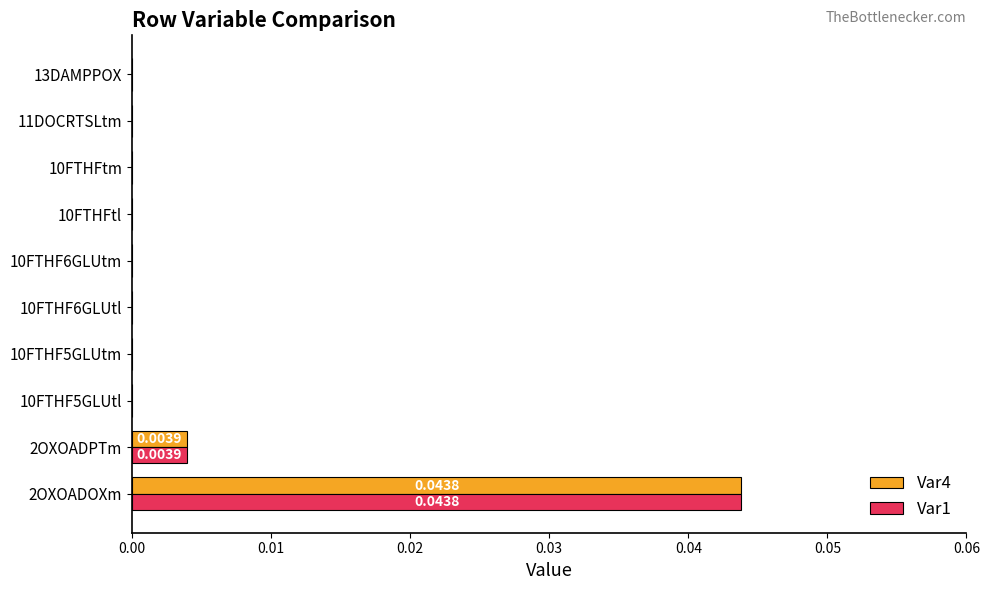

What are all the series names shown in the legend?

Var4, Var1